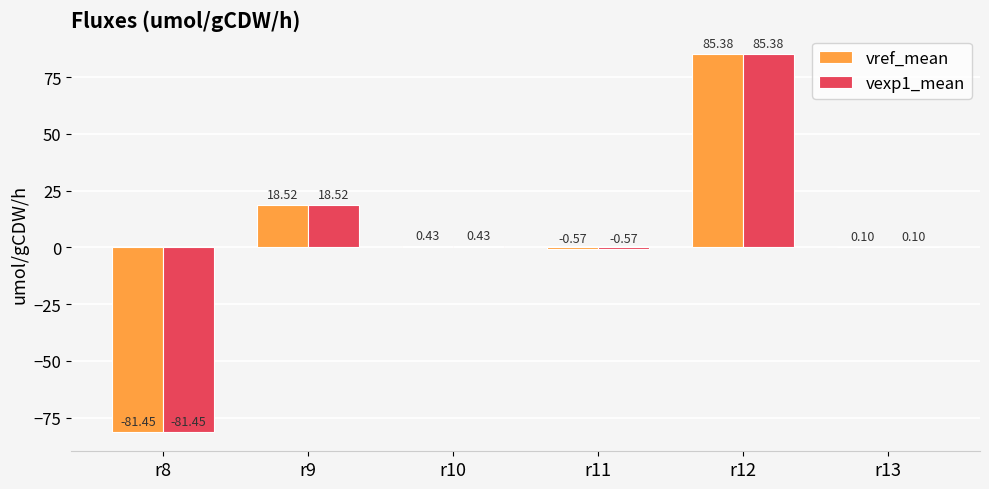

How many data points does each series have?

6